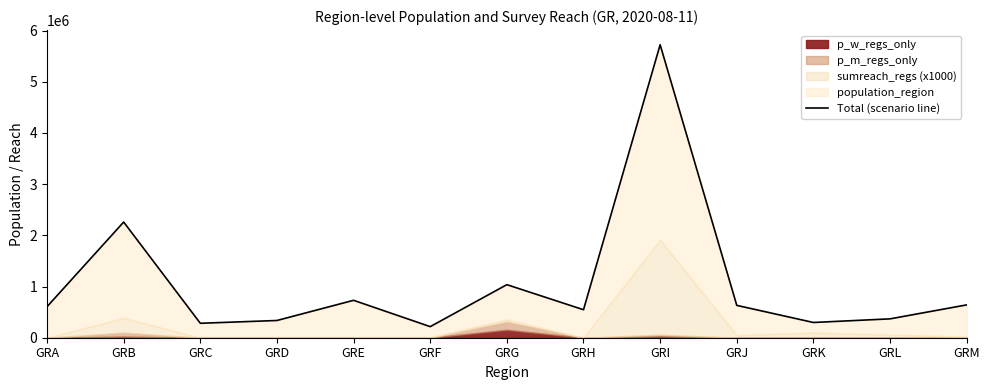

Count the number of categories in the chart.

13